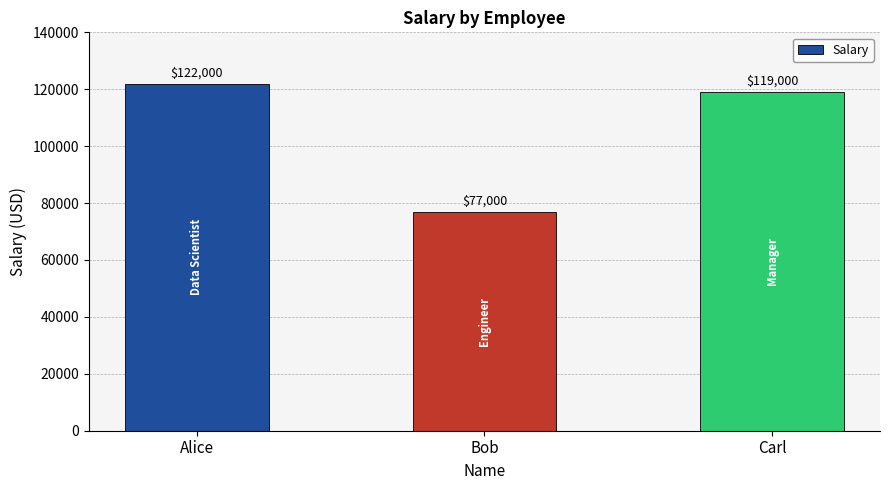

Reading left to right, transcribe all the data shown in this chart.

Alice=122000	Bob=77000	Carl=119000